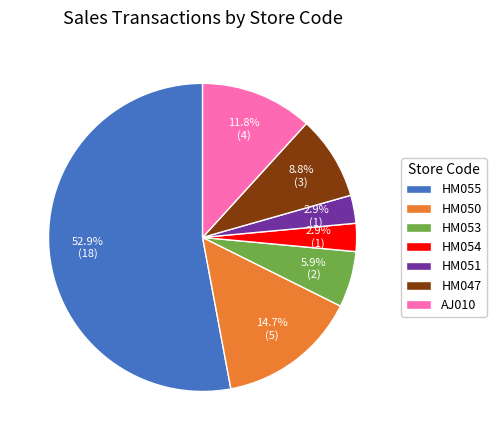

Is the sum of HM055 and HM047 greater than half?

Yes